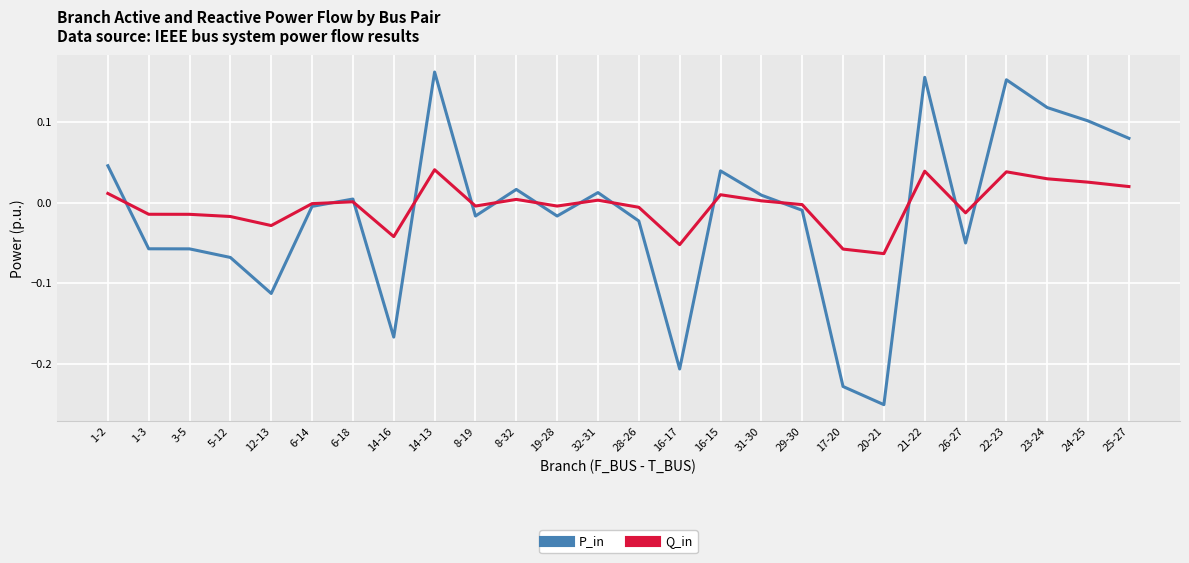

How many values in P_in are above zero?

12